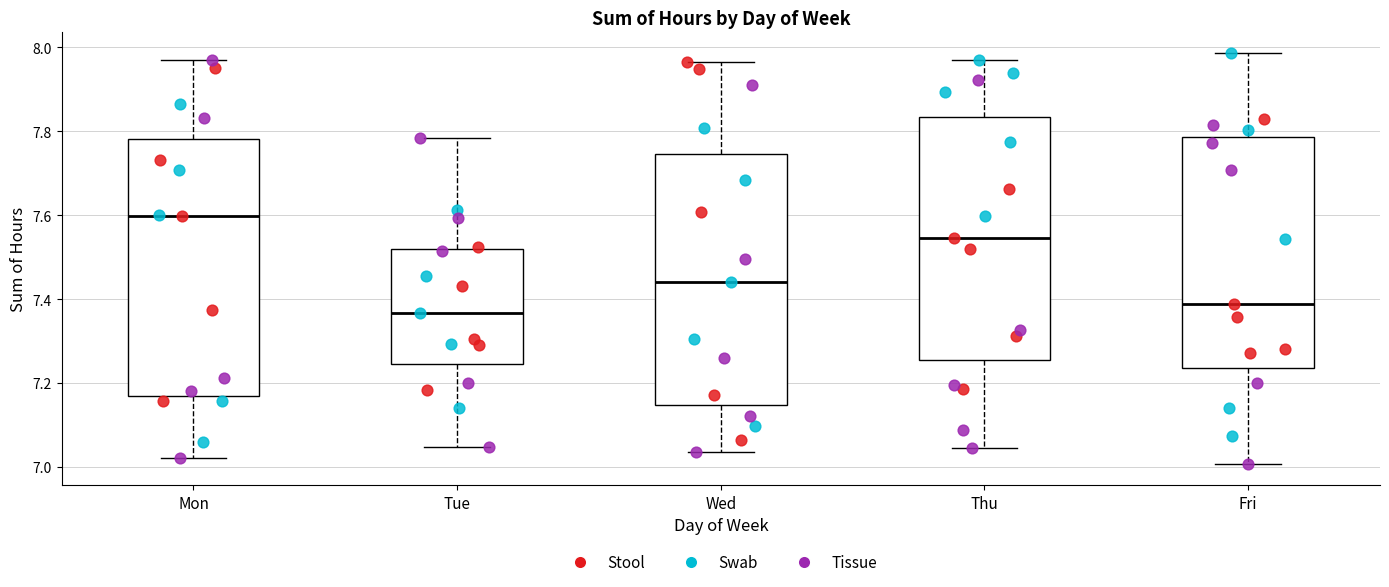

Reading left to right, read every box against the y-axis: the position of its median line, the range the box covers, and the ends of its whiskers. The values are not printed on the chart, so give them approximately, as read against the axis.

Mon: median 7.60, box 7.16 to 7.78, whiskers 7.02 to 7.96
Tue: median 7.36, box 7.24 to 7.52, whiskers 7.04 to 7.78
Wed: median 7.44, box 7.14 to 7.74, whiskers 7.04 to 7.96
Thu: median 7.54, box 7.26 to 7.84, whiskers 7.04 to 7.96
Fri: median 7.38, box 7.24 to 7.78, whiskers 7.00 to 7.98